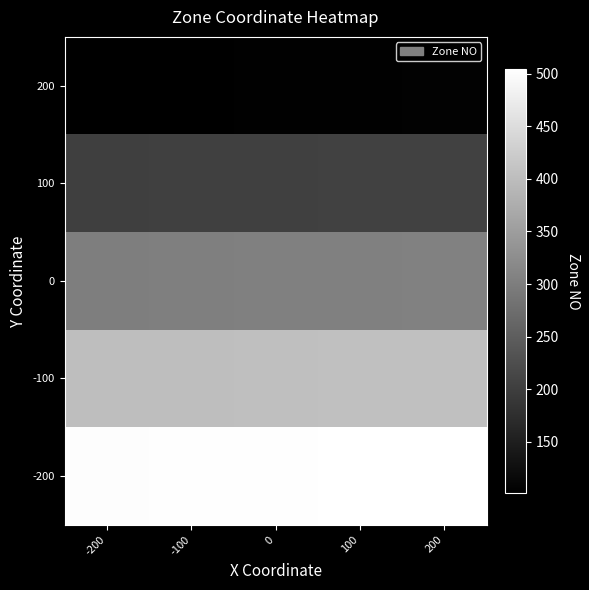

Which category has the lowest value across all series?

-200